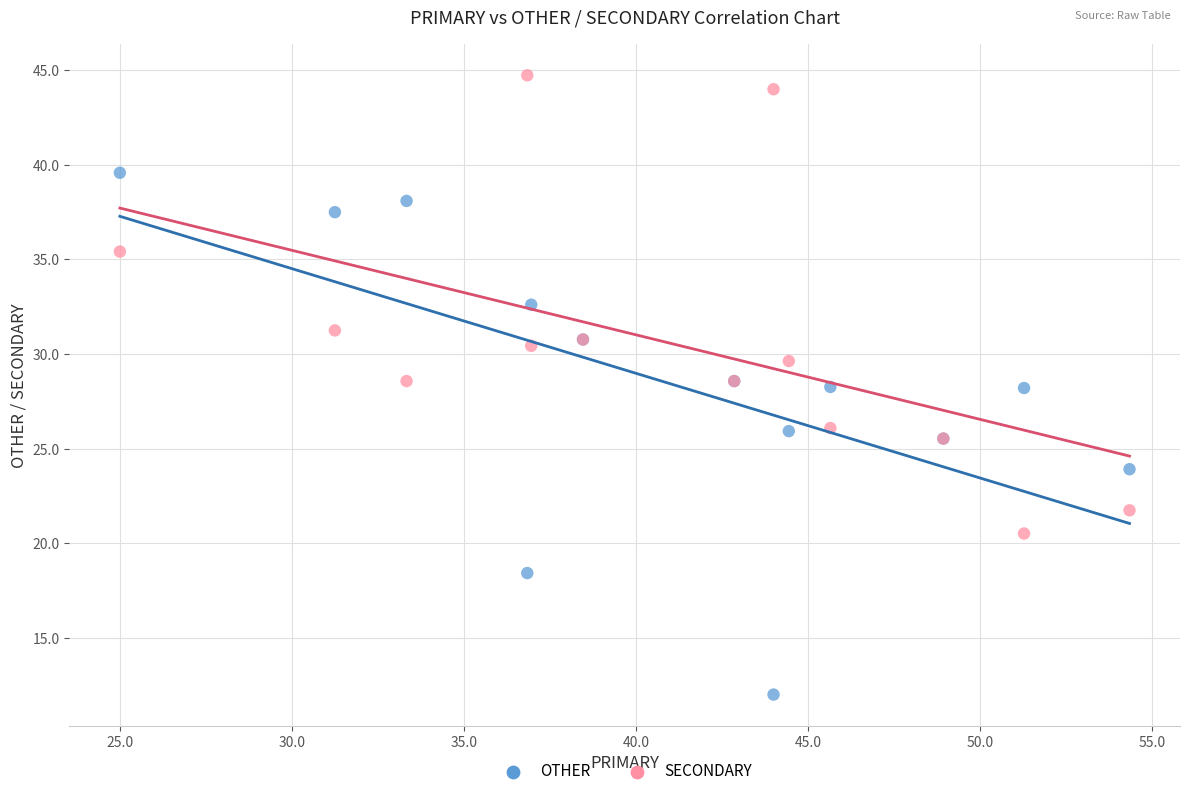

What are all the series names shown in the legend?

OTHER, SECONDARY